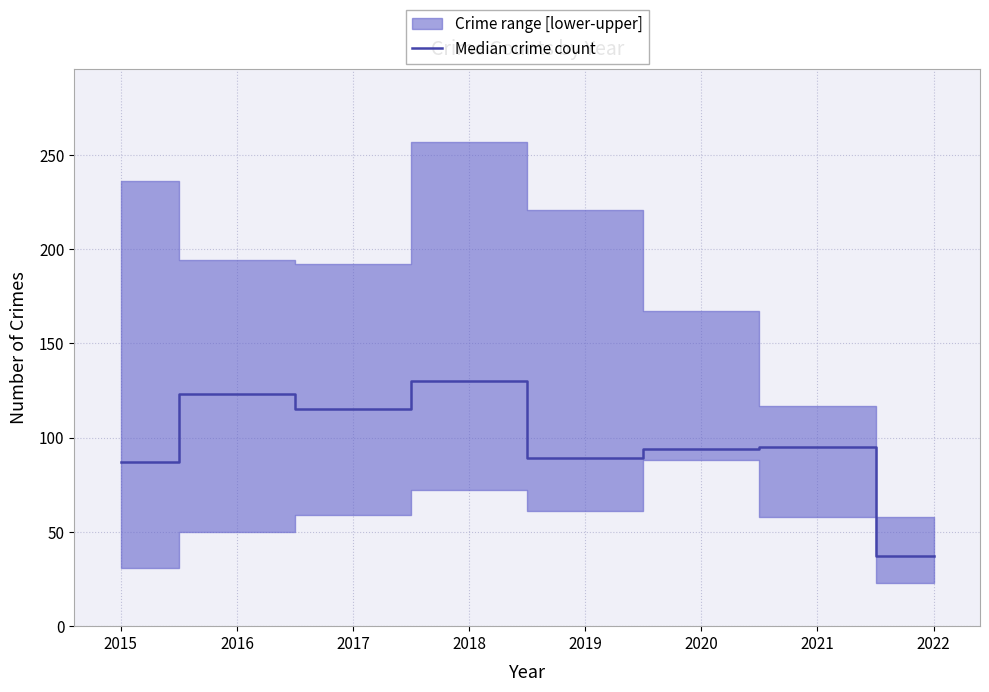

At which category does the chart reach its minimum across all series?

2022